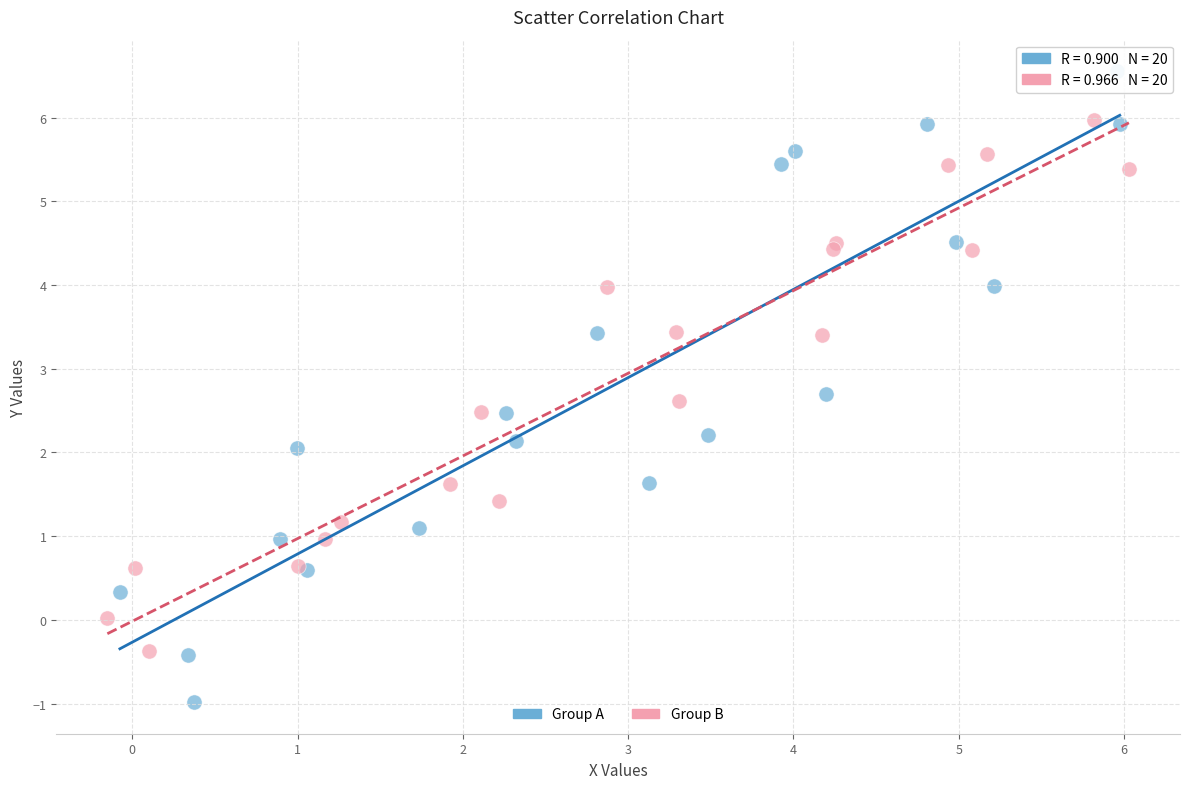

Which series has the largest Y range (max minus min)?

Group A